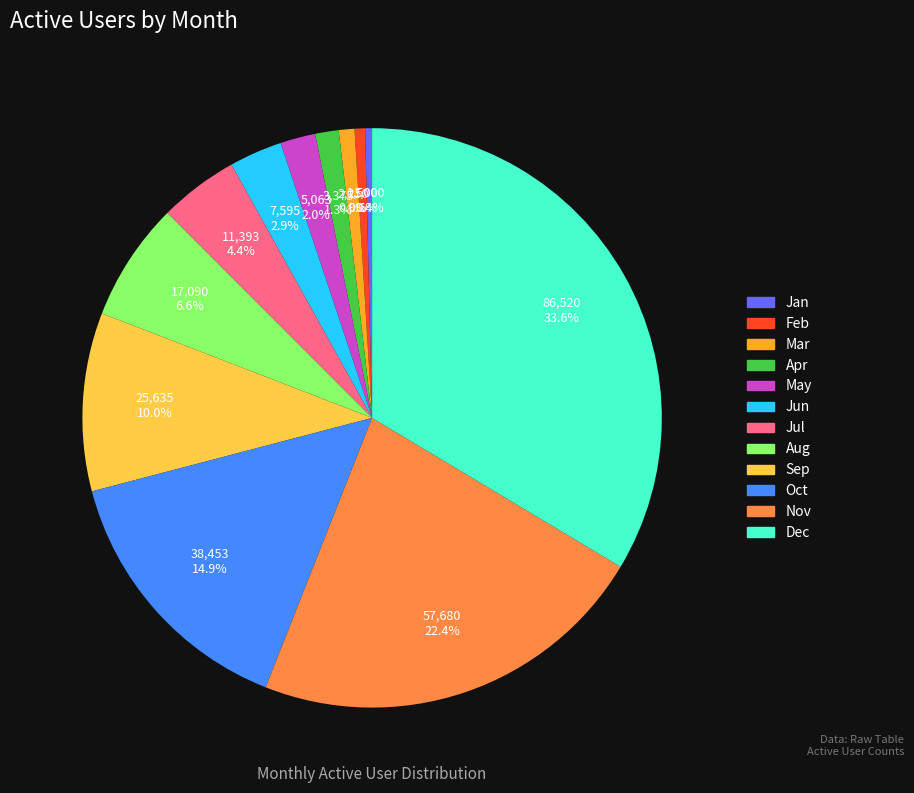

Combined, do Nov and May account for over 50%?

No